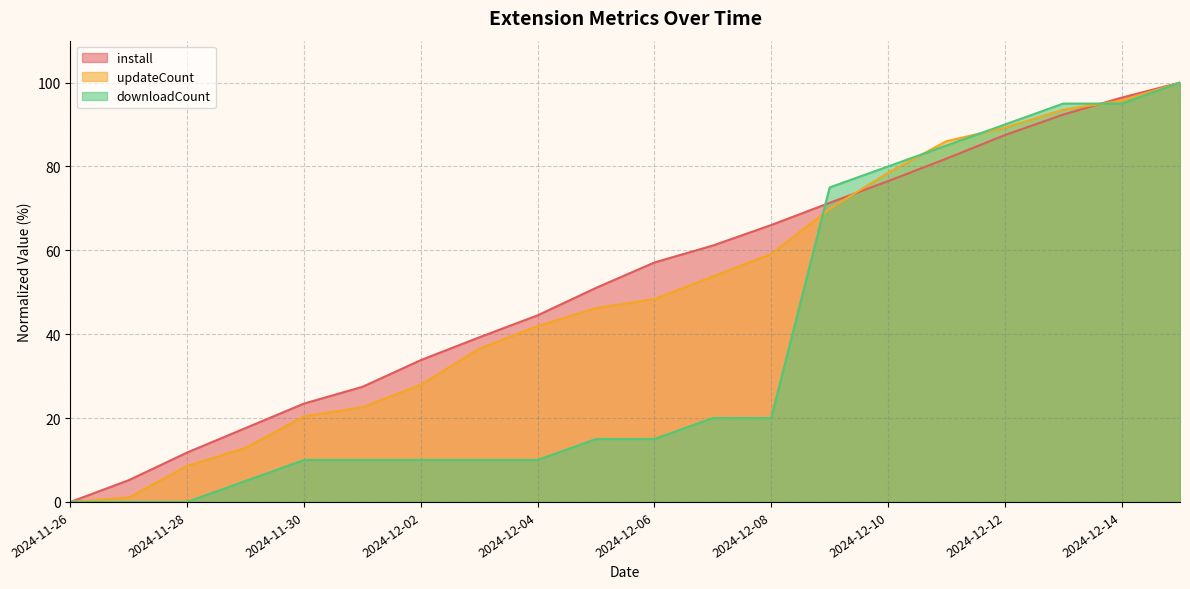

Is it true that install equals 11.7 at 2024-12-05?

False